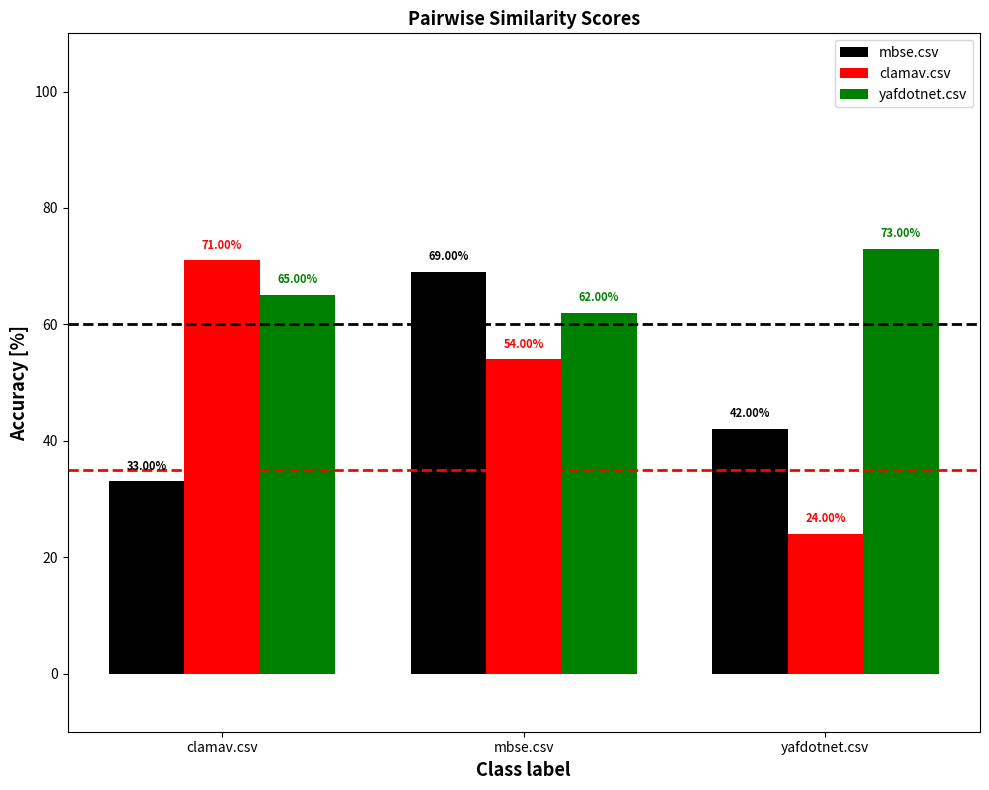

Rank the categories by clamav.csv value from highest to lowest.

clamav.csv, mbse.csv, yafdotnet.csv